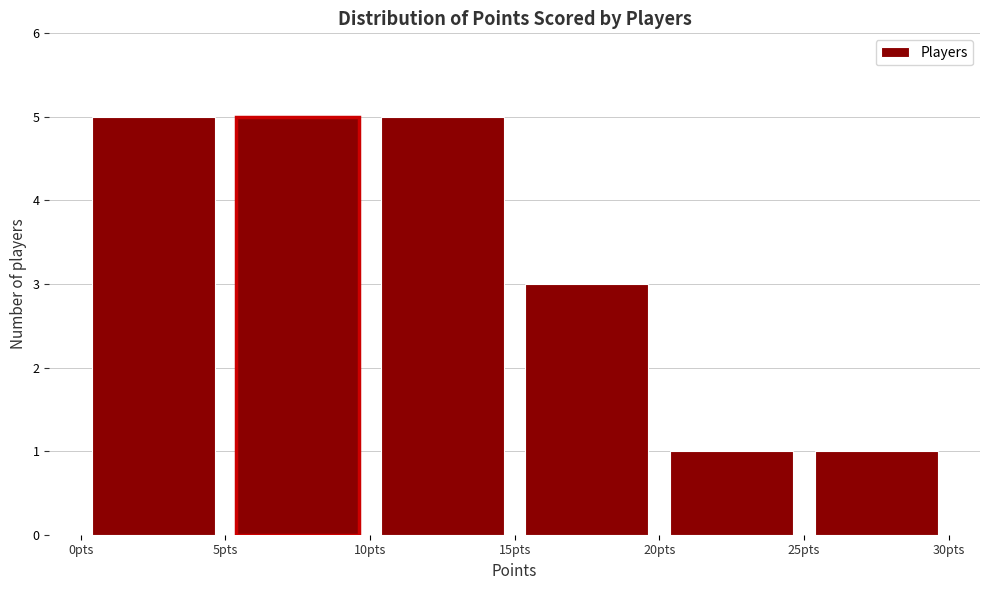

Reading left to right, list every bar in this chart as the range it spans on the x-axis followed by its height. The values are not printed on the chart, so give them approximately, as read against the axis.

0 to 5: 5
5 to 10: 5
10 to 15: 5
15 to 20: 3
20 to 25: 1
25 to 30: 1